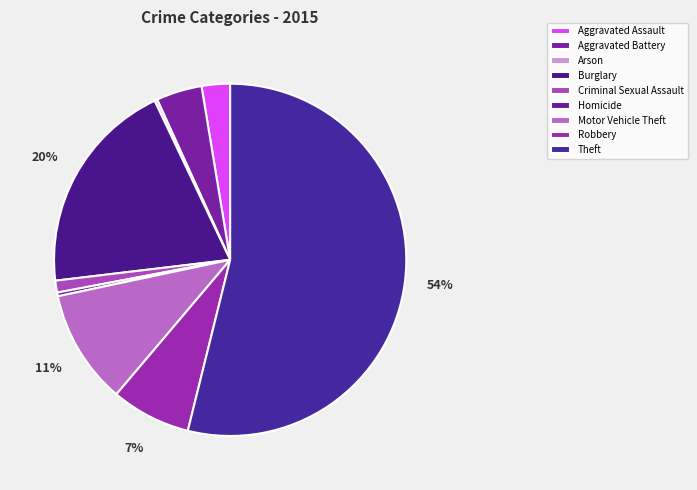

What is the smallest slice in the pie chart?

Arson